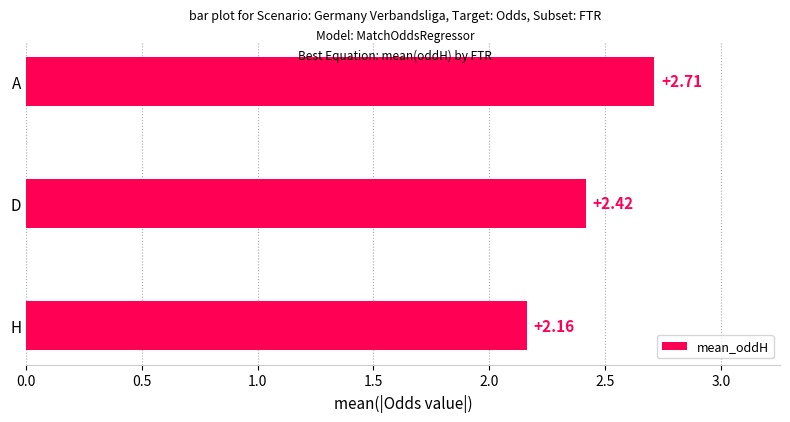

At which label is the value closest to 2?

H